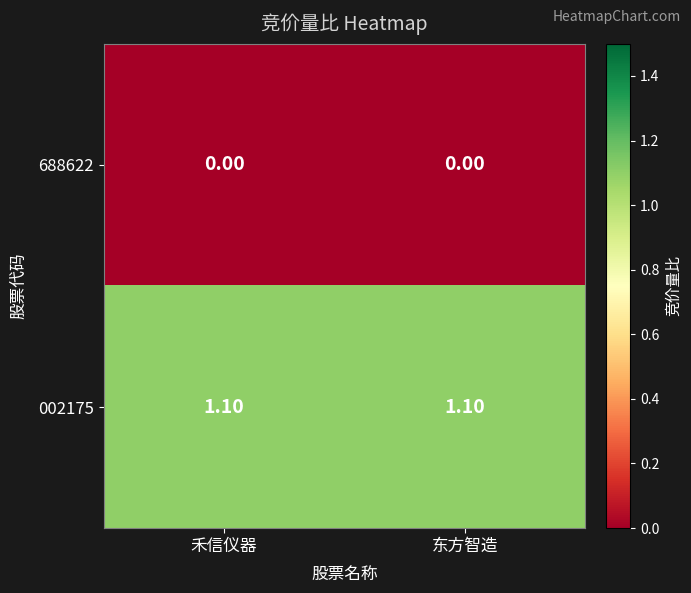

Which series has the largest total across all categories?

002175